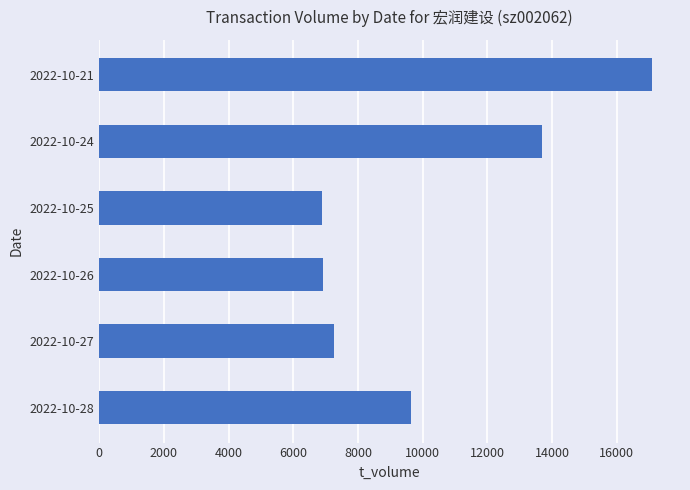

Is it true that the value at 2022-10-27 is 7256?

True